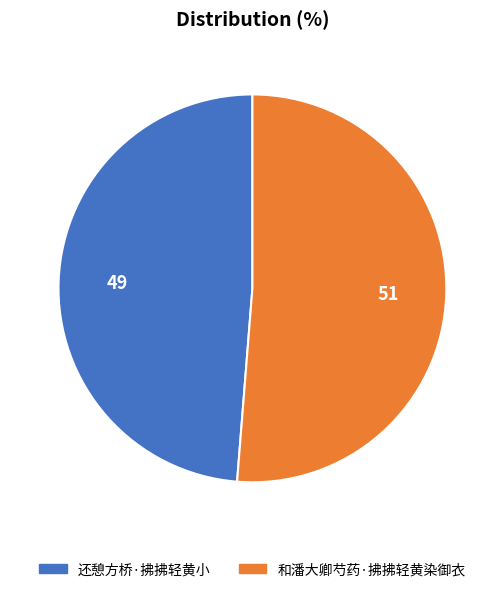

True or false: 和潘大卿芍药·拂拂轻黄染御衣 accounts for 51% of the total.

True